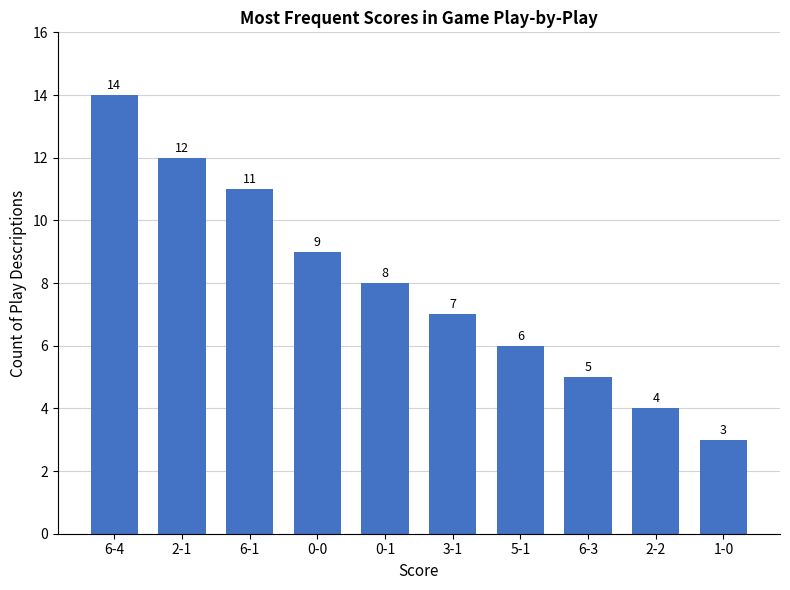

What is the sum of the values at 2-2 and 0-0?

13